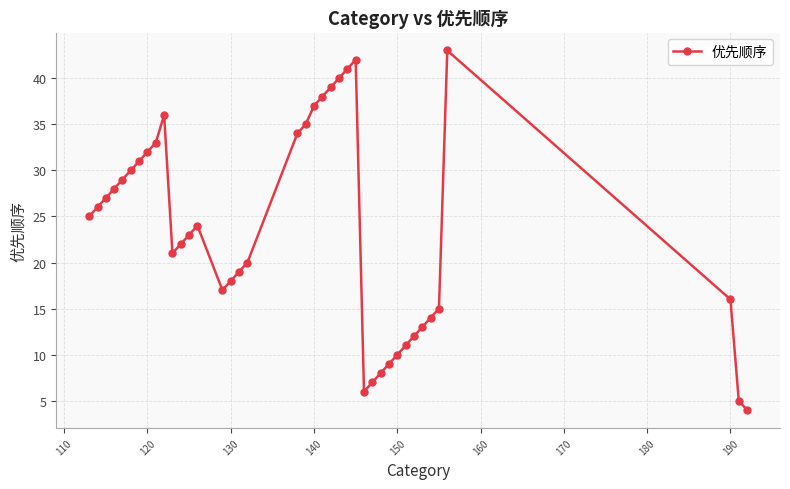

How many interior local peaks (higher than both neighbors) does the data have?

4